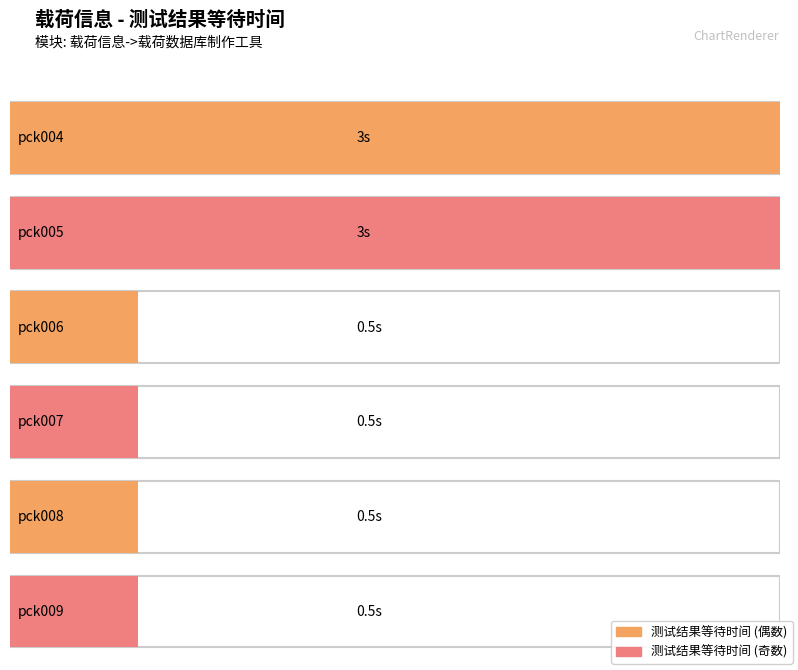

Where is the data nearest to the value 1?

pck006